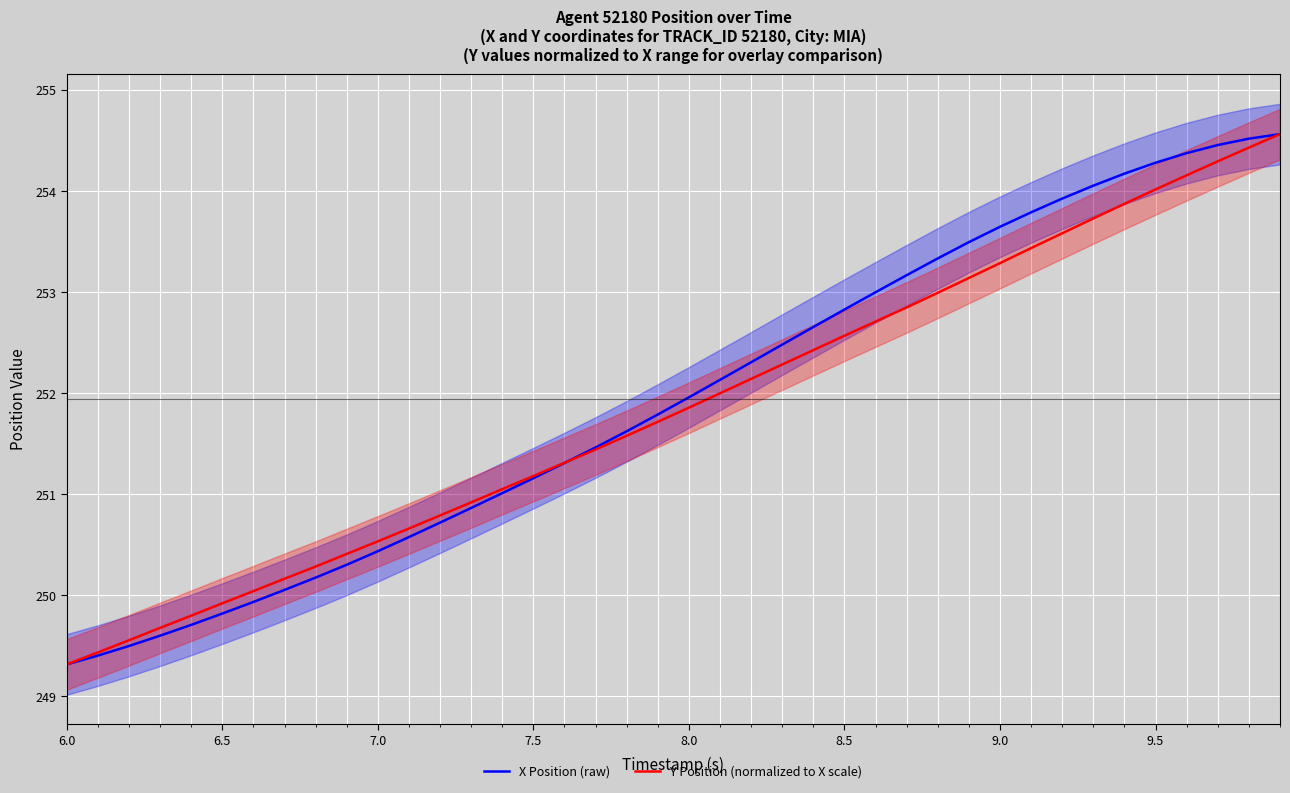

What is the difference between the second highest and second lowest values in the X Position (raw) series?

5.1